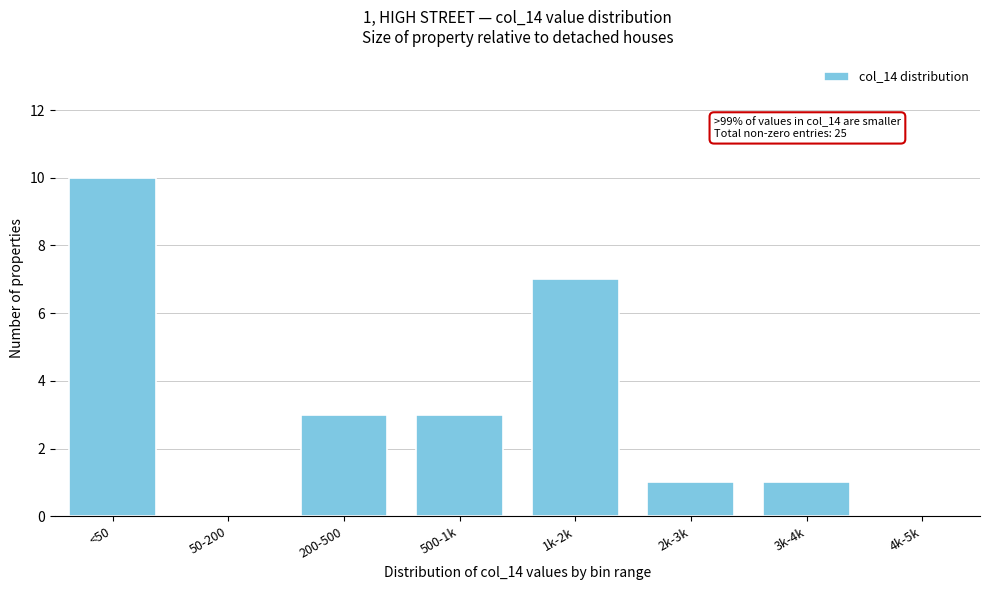

Reading left to right, transcribe all the data shown in this chart.

<50=10	50-200=0	200-500=3	500-1k=3	1k-2k=7	2k-3k=1	3k-4k=1	4k-5k=0